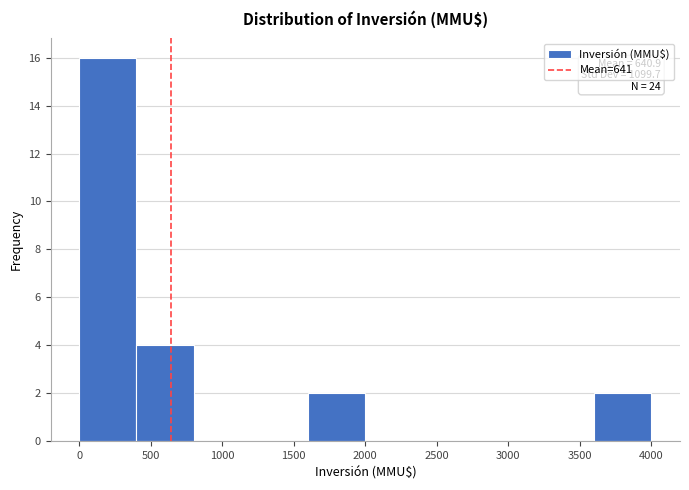

Over which range of the x-axis is the bar tallest?

0 to 400